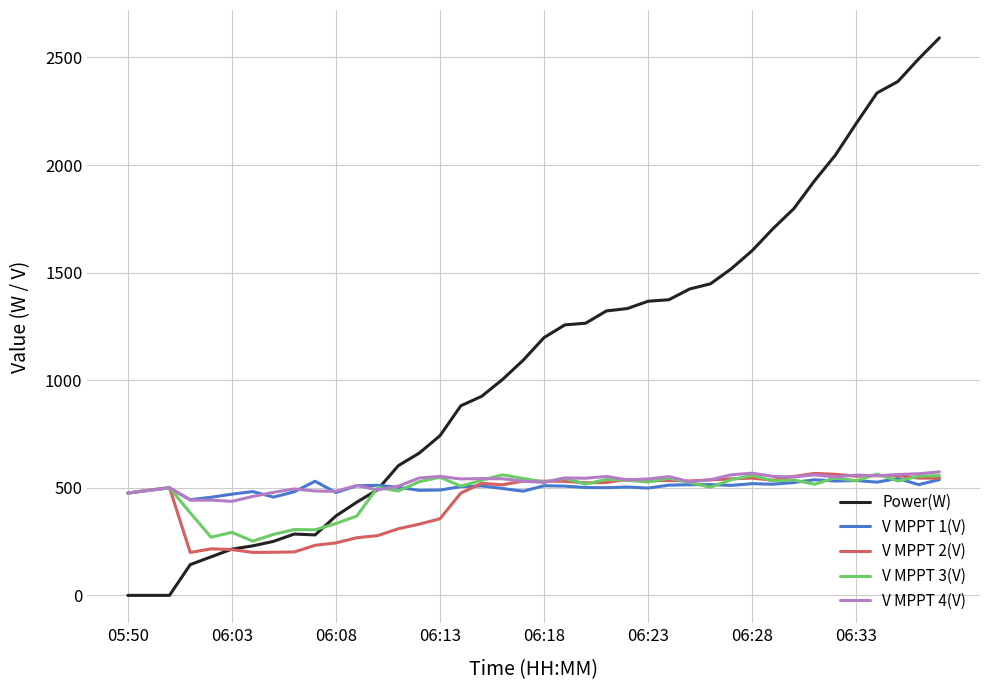

What is the greatest value displayed?

2591.0